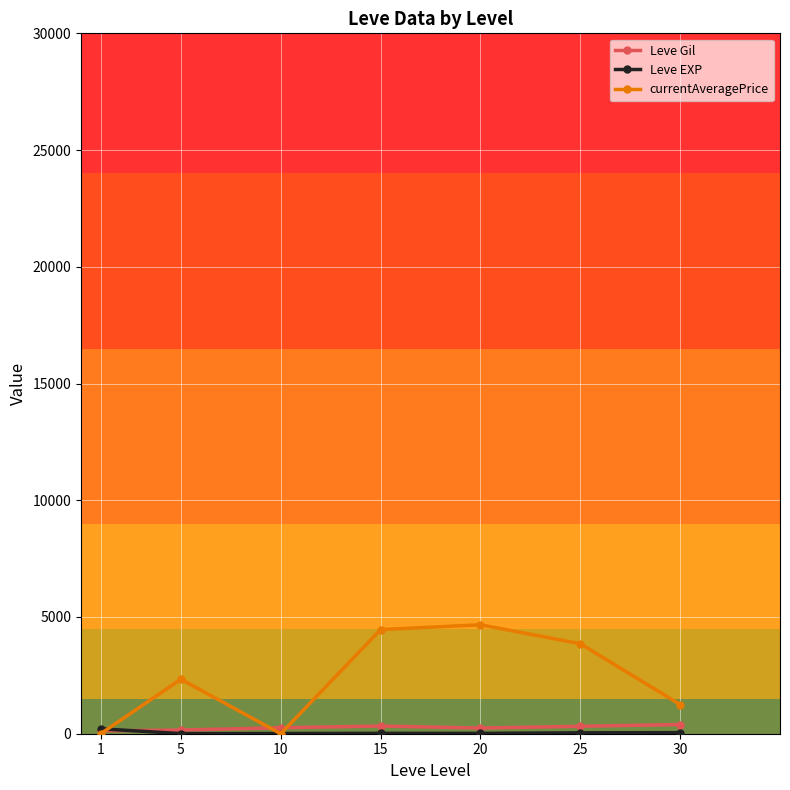

Which series has the largest range (max minus min)?

currentAveragePrice